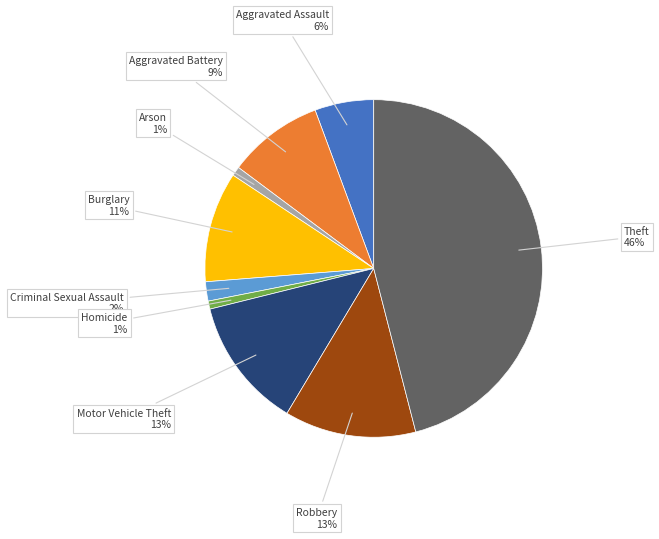

To the nearest percent, what is the average slice percentage?

11%